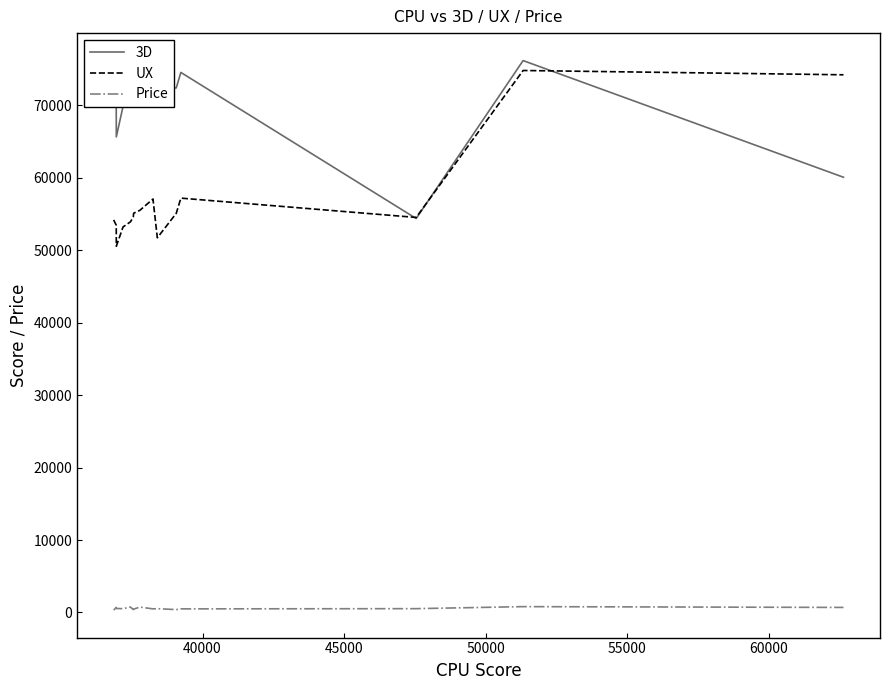

True or false: Price and UX cross at least once.

False